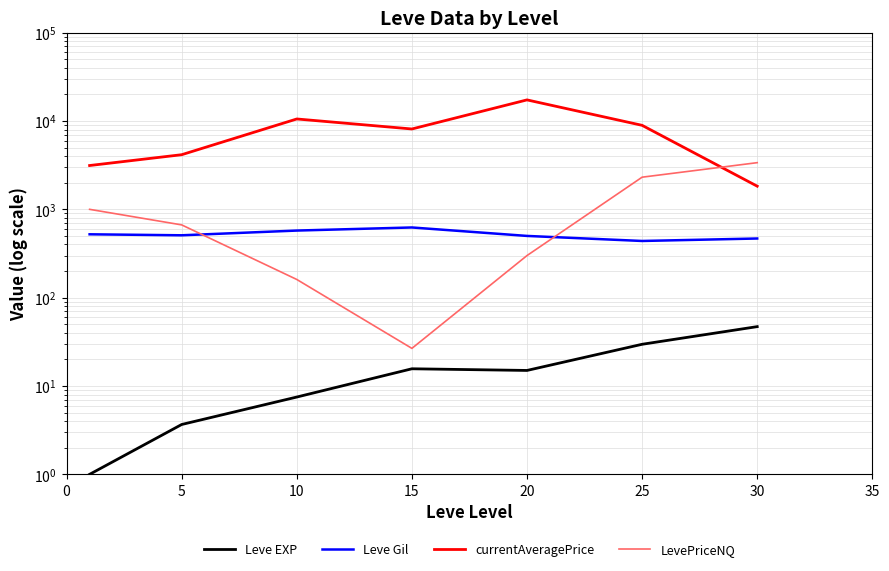

What is the minimum value for currentAveragePrice?

1828.5